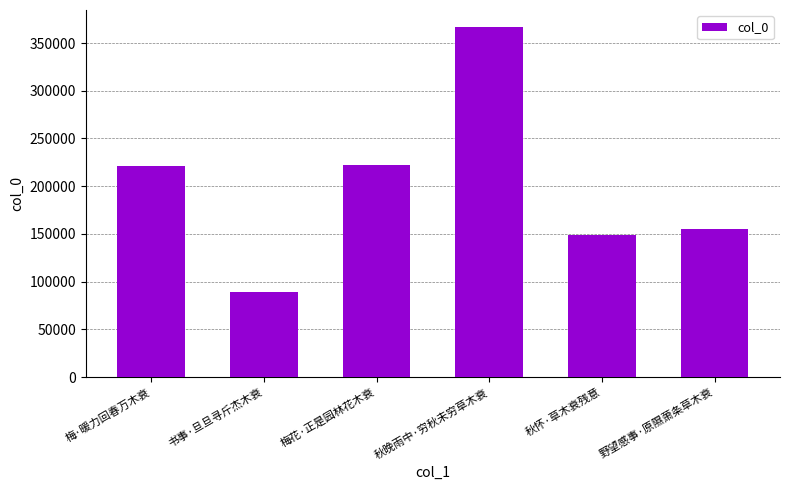

What position from the left is 秋怀·草木衰残意?

5